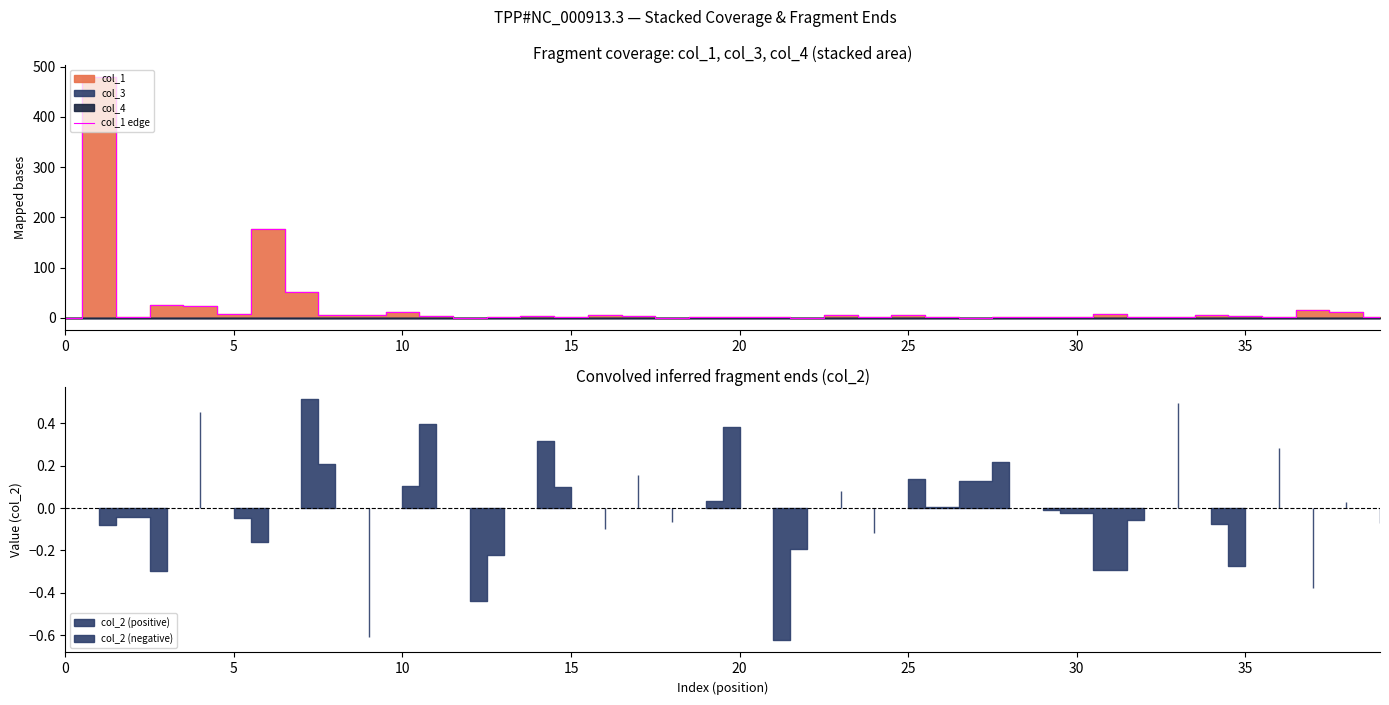

What value does the data have at 29?

1.0